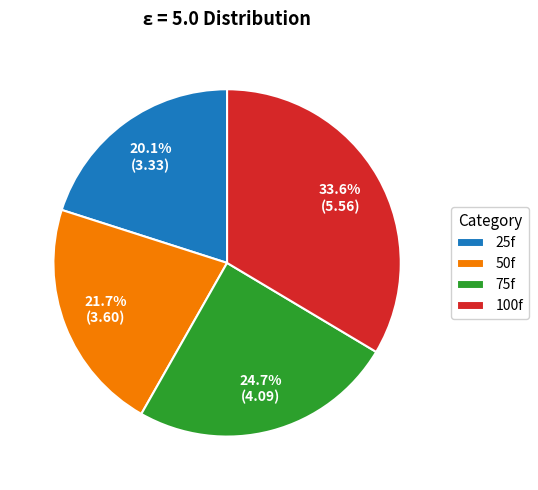

The 75f slice represents 19% of the pie. True or false?

False